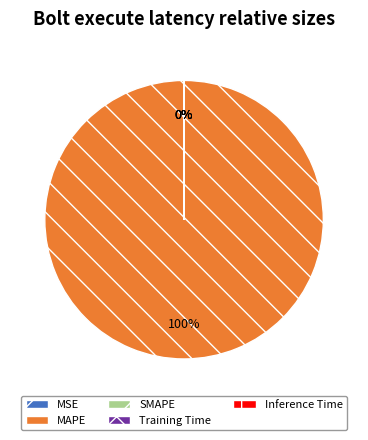

Which slice is the smallest?

SMAPE